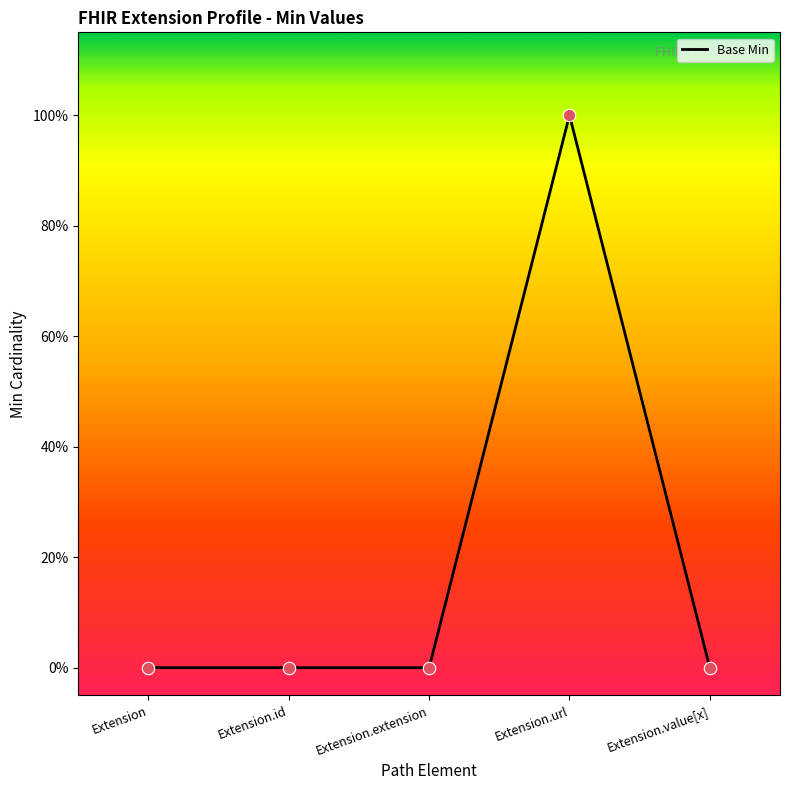

Which has a higher value, Extension.url or Extension.value[x]?

Extension.url